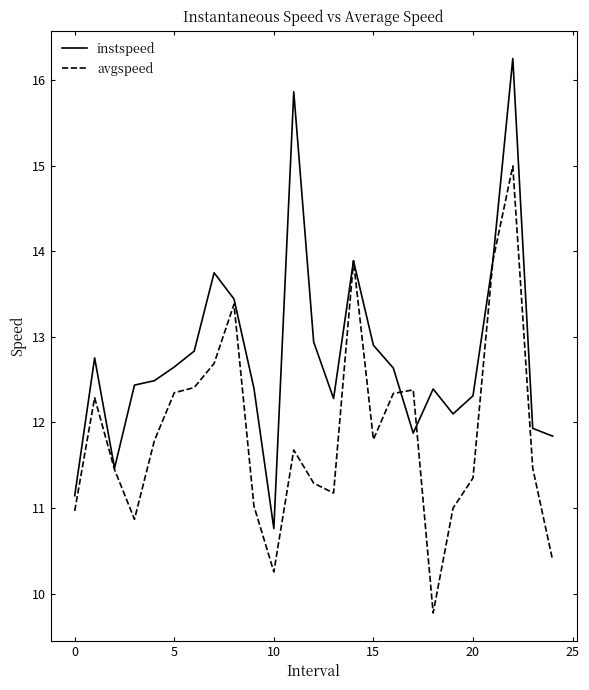

Rank the series by their average value, from highest to lowest.

instspeed, avgspeed